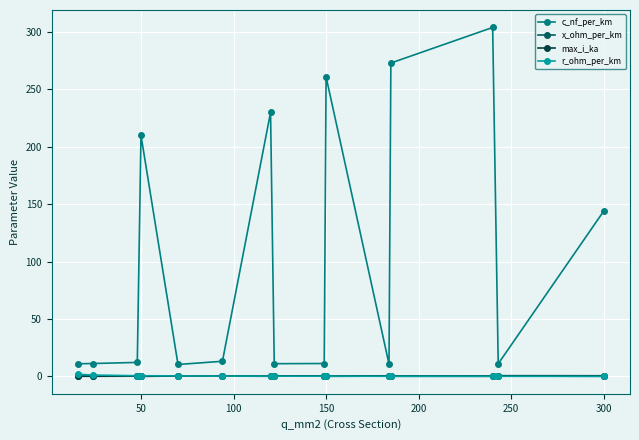

What is the maximum value shown in the chart?

304.0